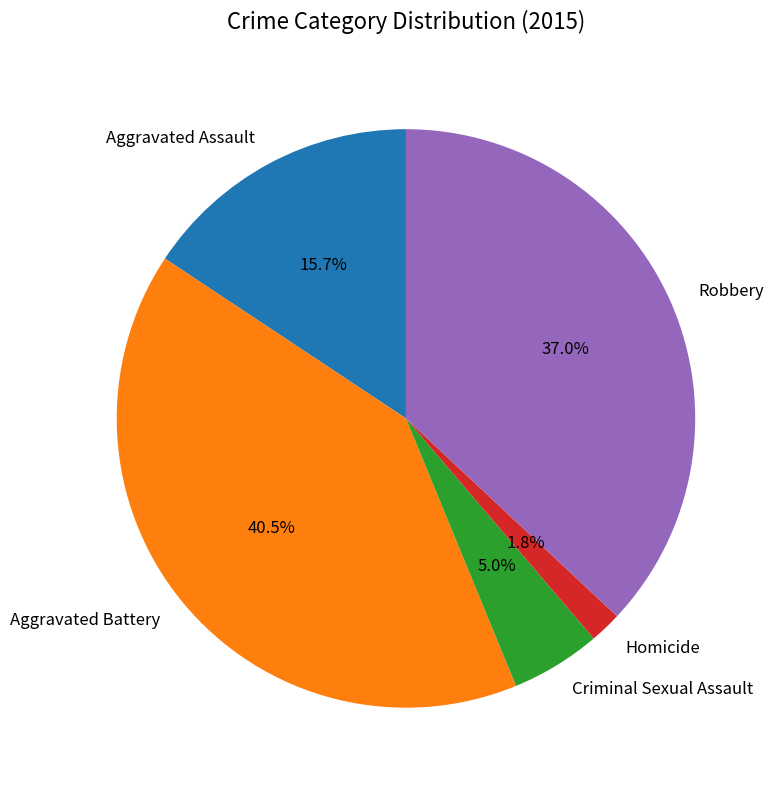

What is the smallest slice in the pie chart?

Homicide